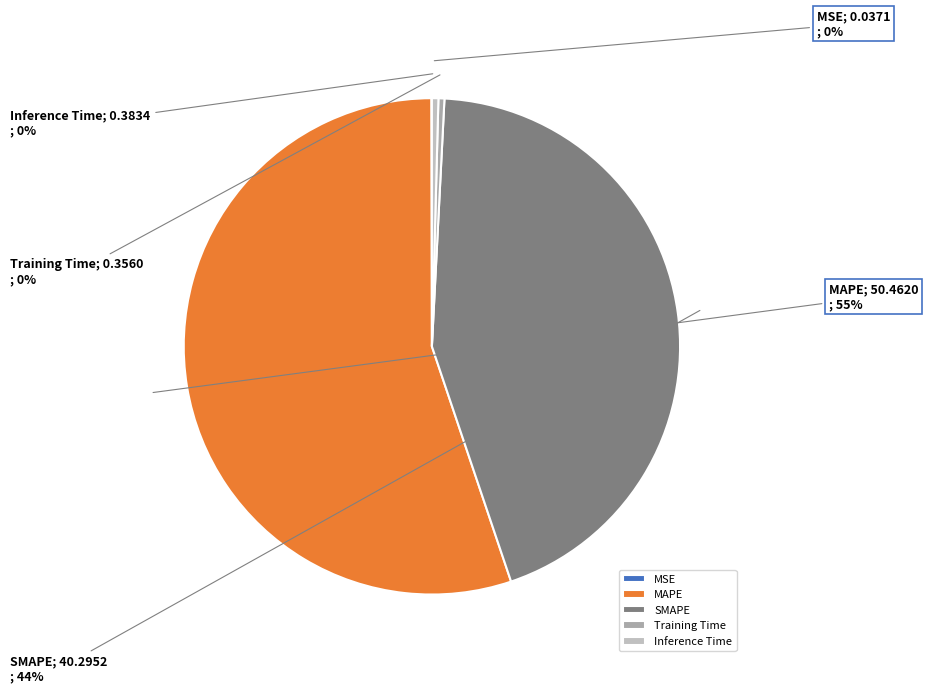

Count the number of slices in the pie.

5